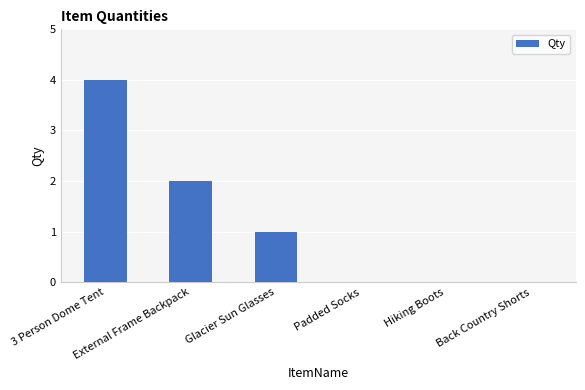

Where does the data first go above 1?

3 Person Dome Tent